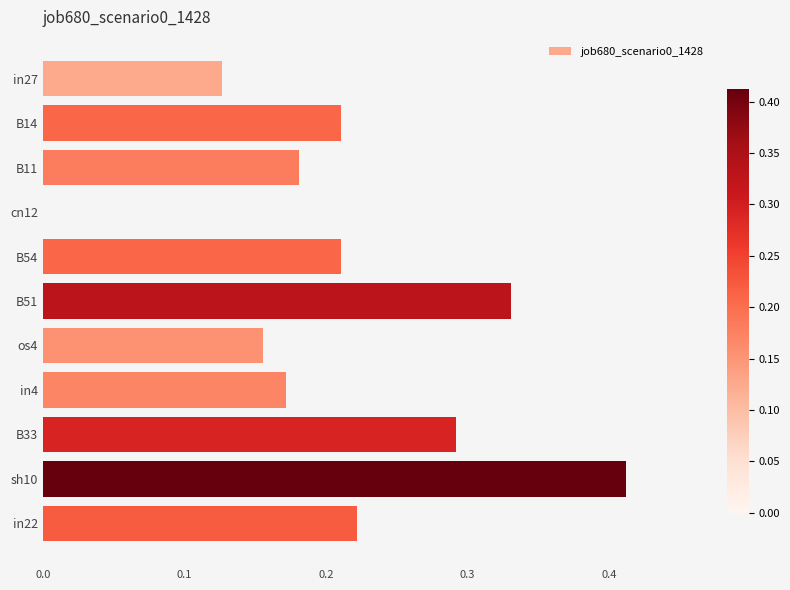

Where is the data nearest to the value 0?

cn12